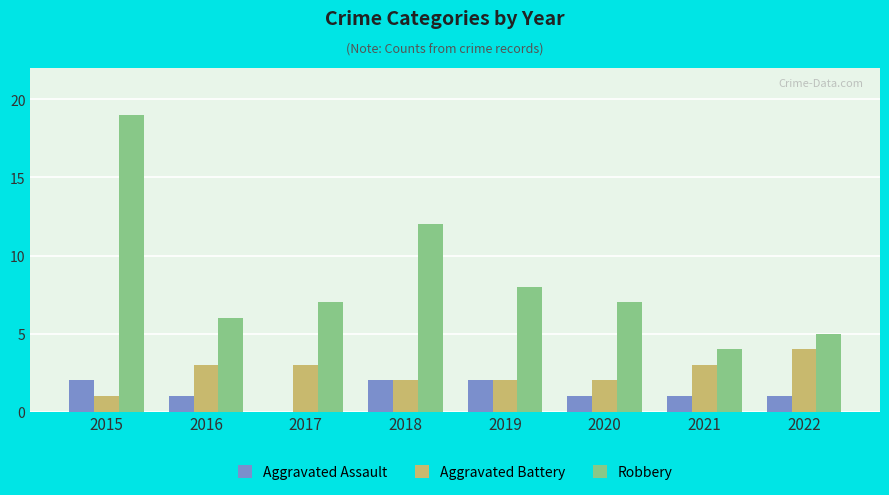

Which series has the widest spread of values?

Robbery